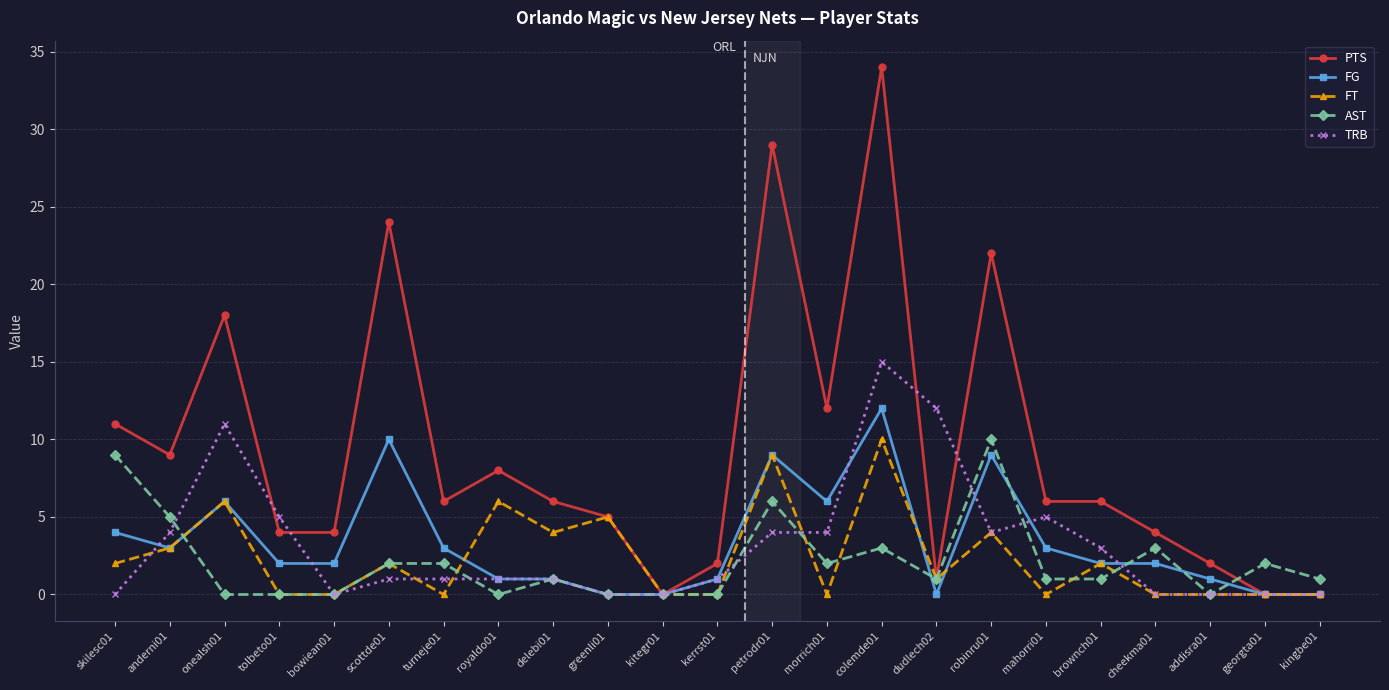

Which series changed the most between morrich01 and dudlech02?

PTS